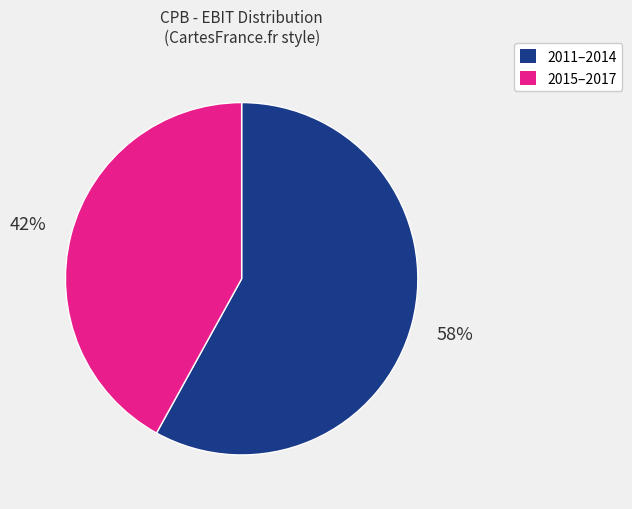

Is there any slice that represents more than half of the pie?

Yes